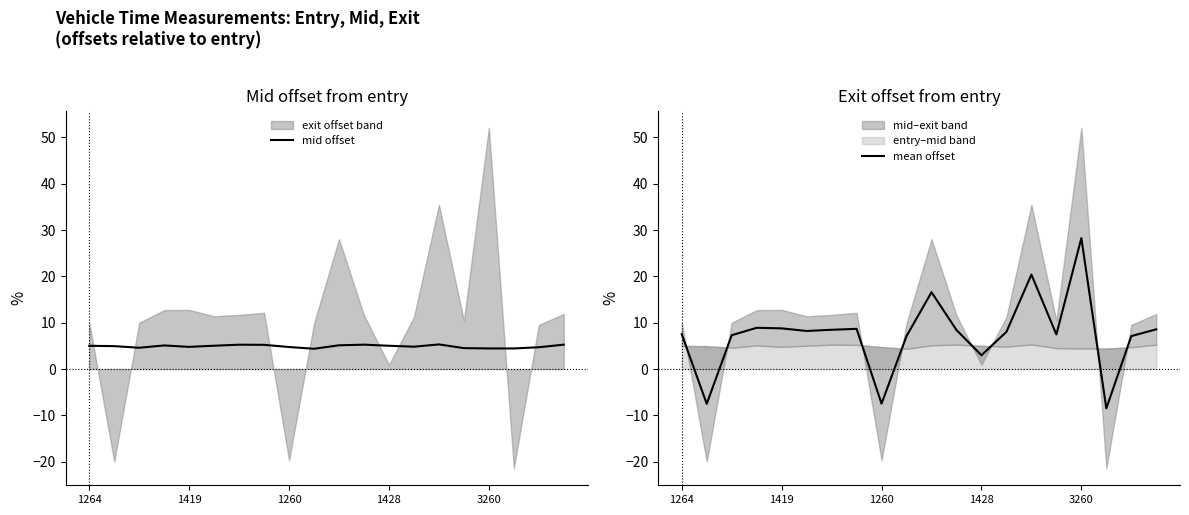

True or false: mean offset has more than 0 interior local peaks.

True